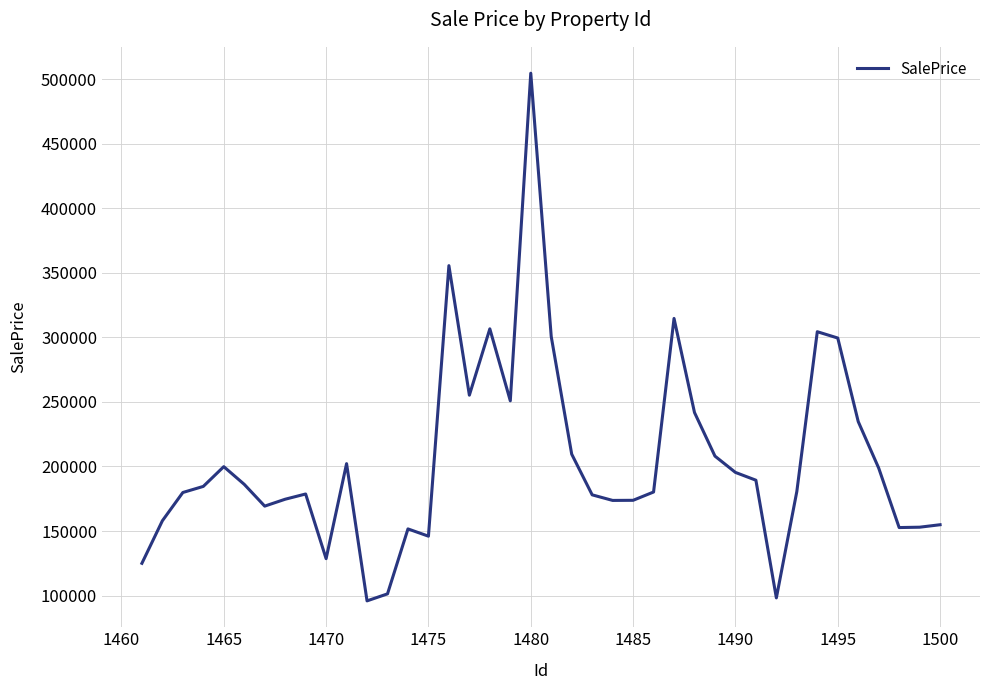

What is the difference between the maximum and minimum values?

408569.7